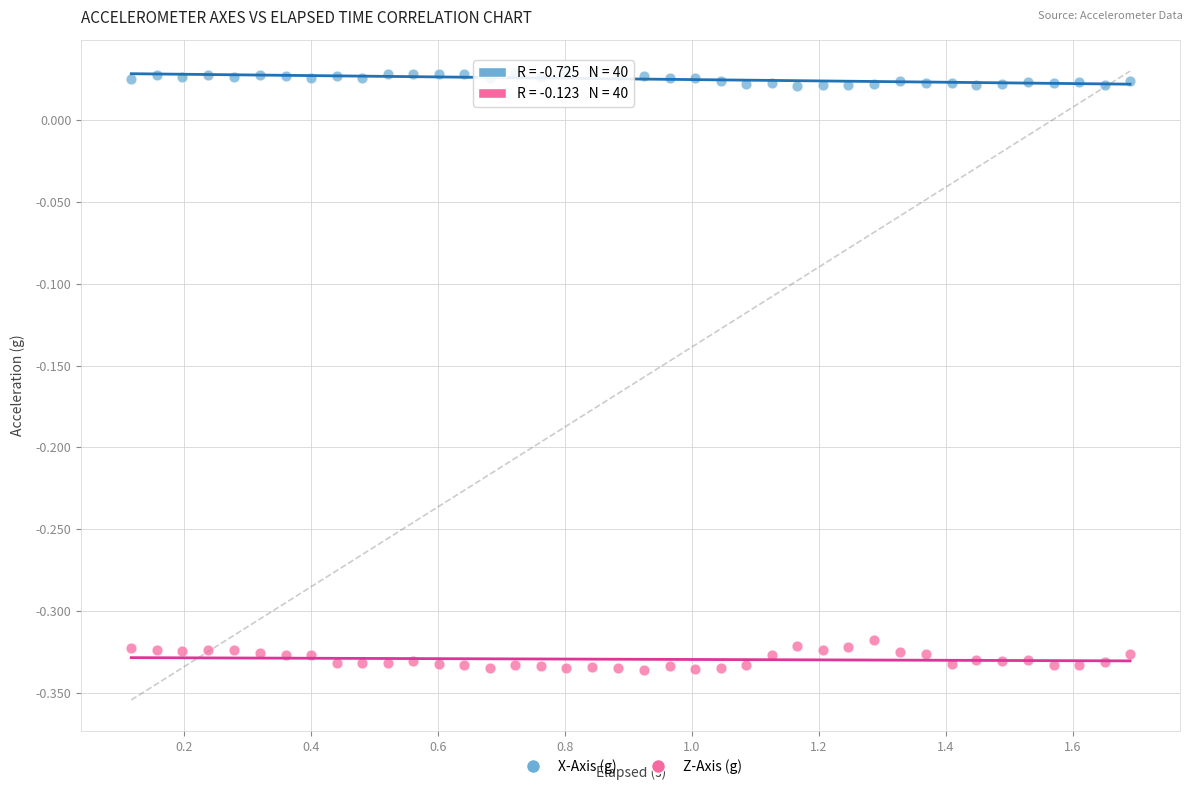

Across all data points, what is the range of X values (max minus min)?

1.6